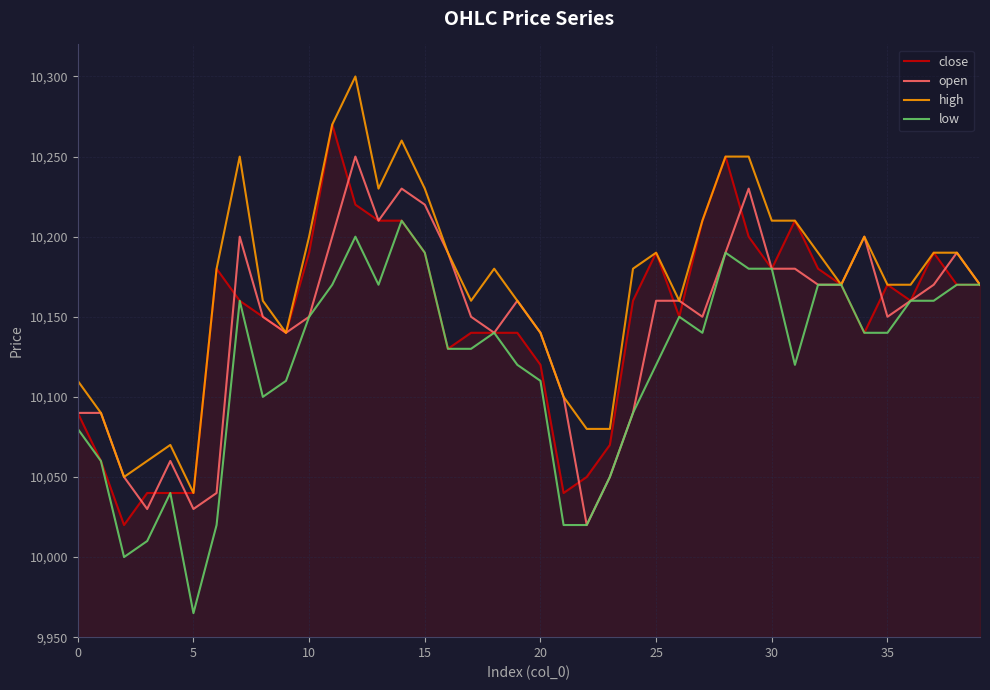

How many lines are shown in the chart?

4